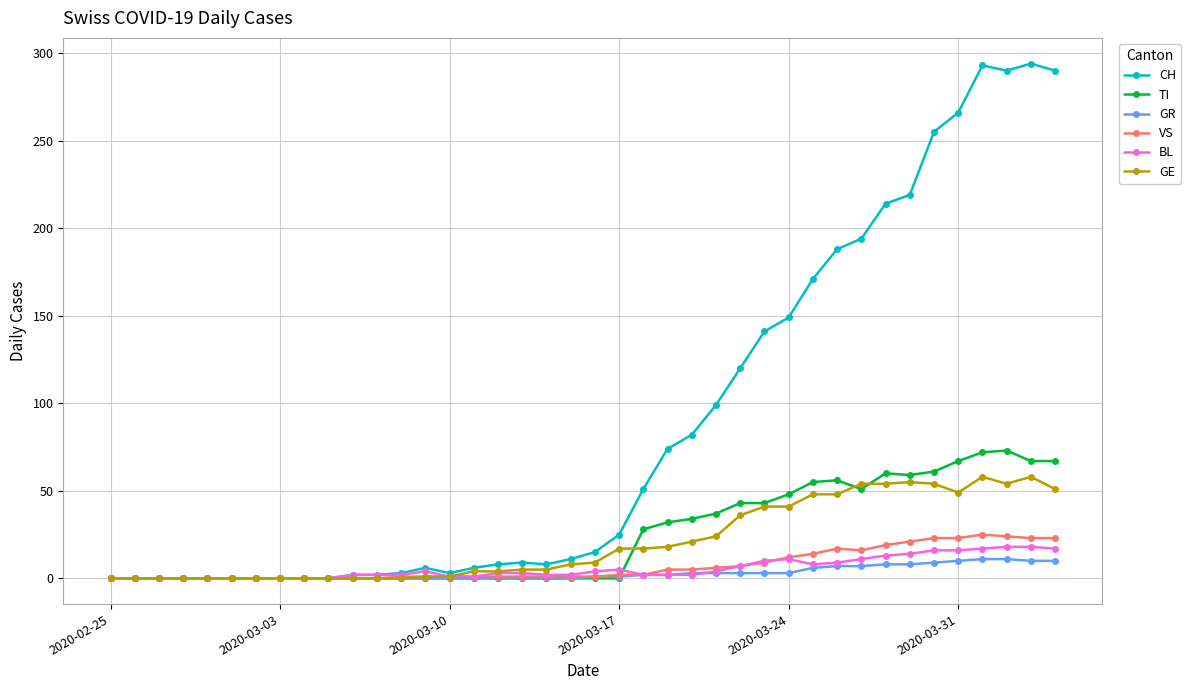

Which series has the largest total across all categories?

CH